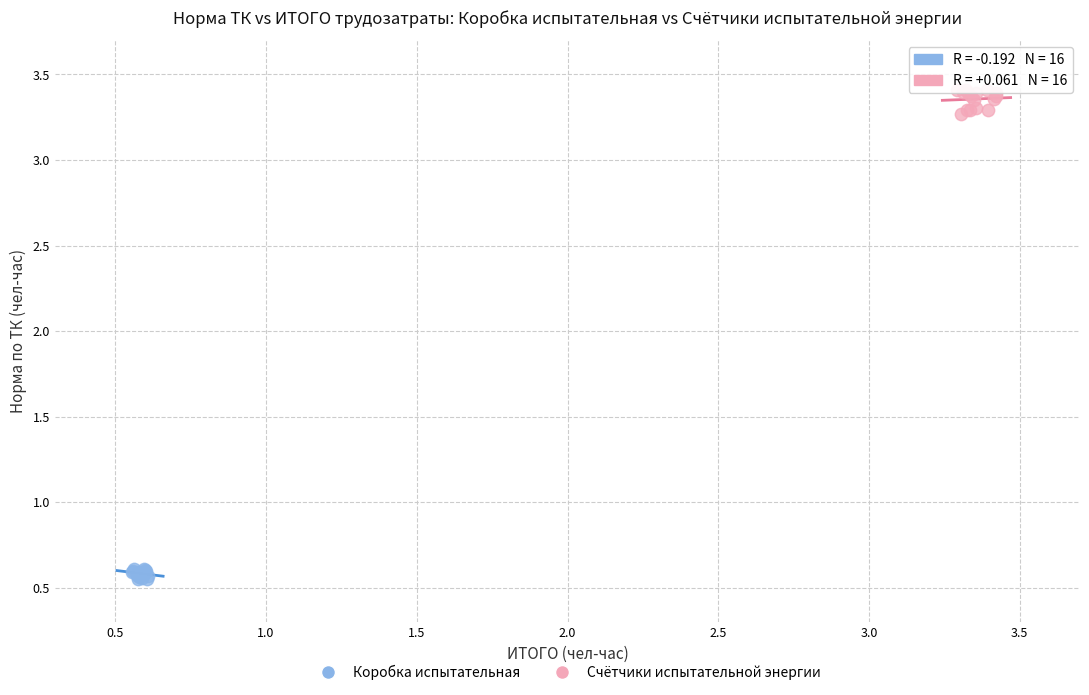

Which series contains the lowest Y value?

Коробка испытательная